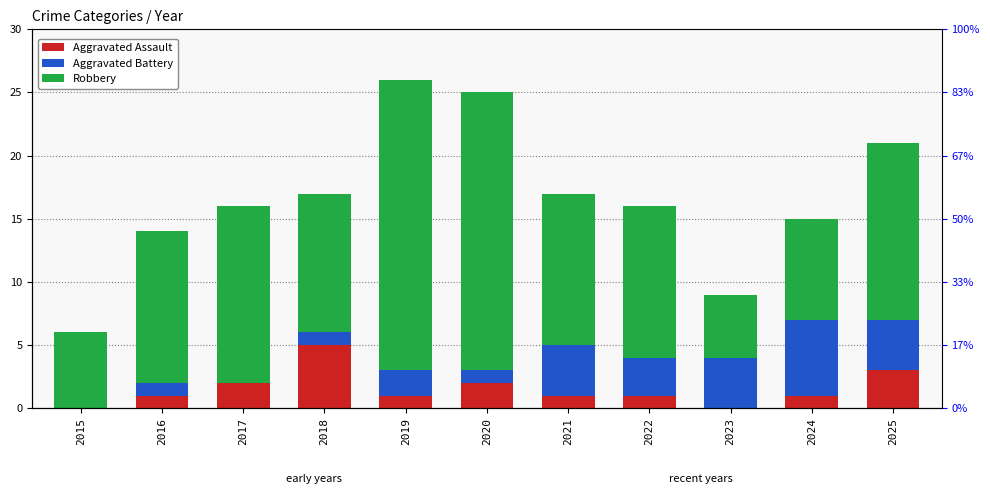

True or false: Aggravated Battery has a value of 3 at 2022.

True